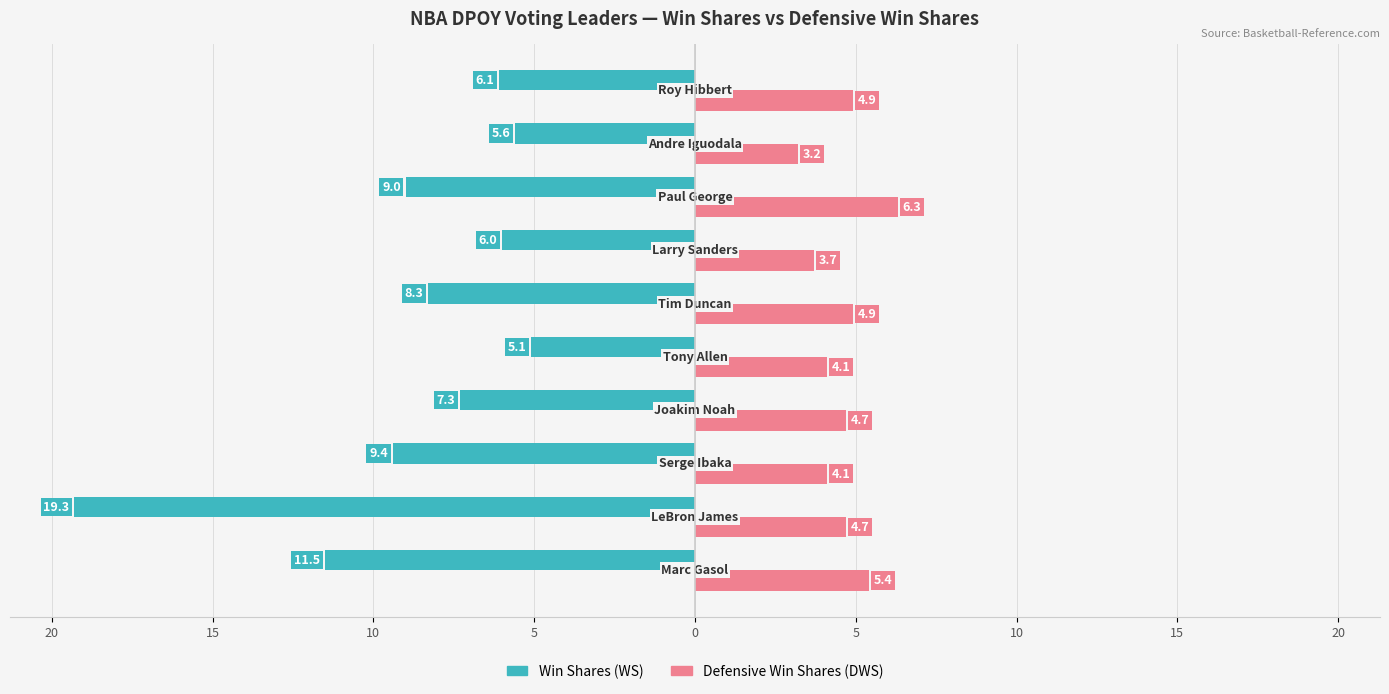

Reading left to right, list all the values displayed in this chart.

Win Shares (WS): -11.5	-19.3	-9.4	-7.3	-5.1	-8.3	-6.0	-9.0	-5.6	-6.1
Defensive Win Shares (DWS): 5.4	4.7	4.1	4.7	4.1	4.9	3.7	6.3	3.2	4.9